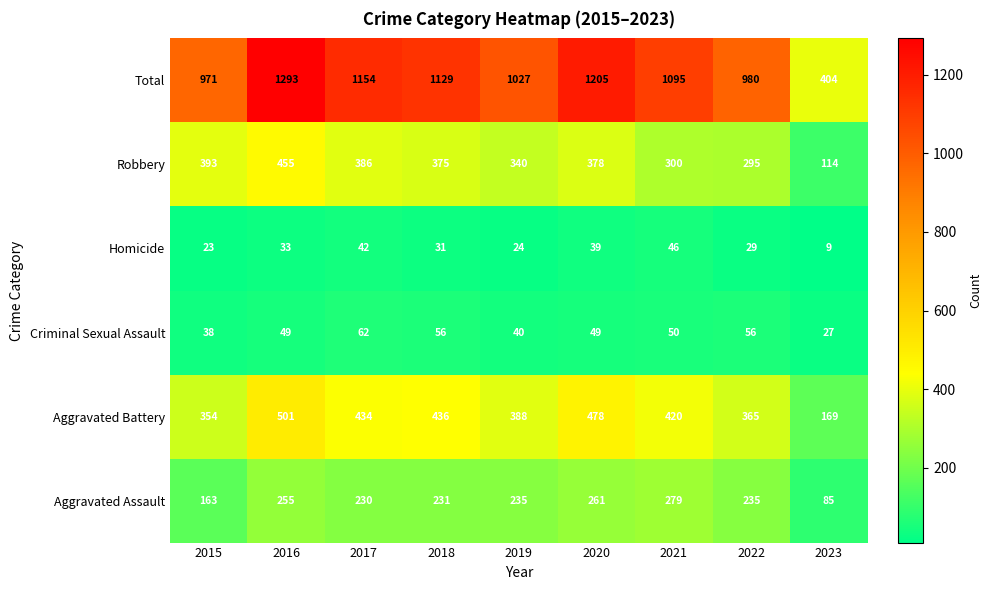

Is the value of Homicide at 2022 greater than the value of Aggravated Assault at 2020?

No